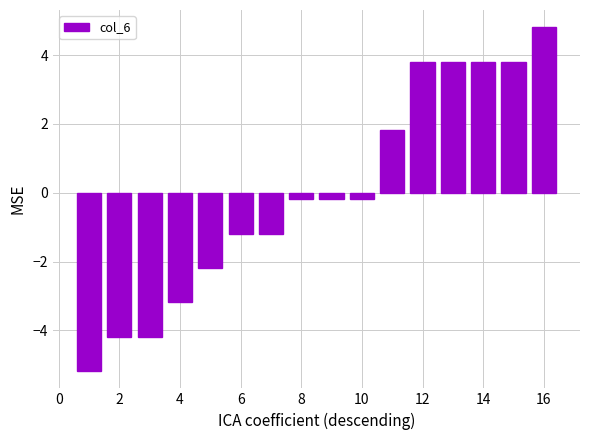

What is the value of the 6th bar from the left?

-1.2